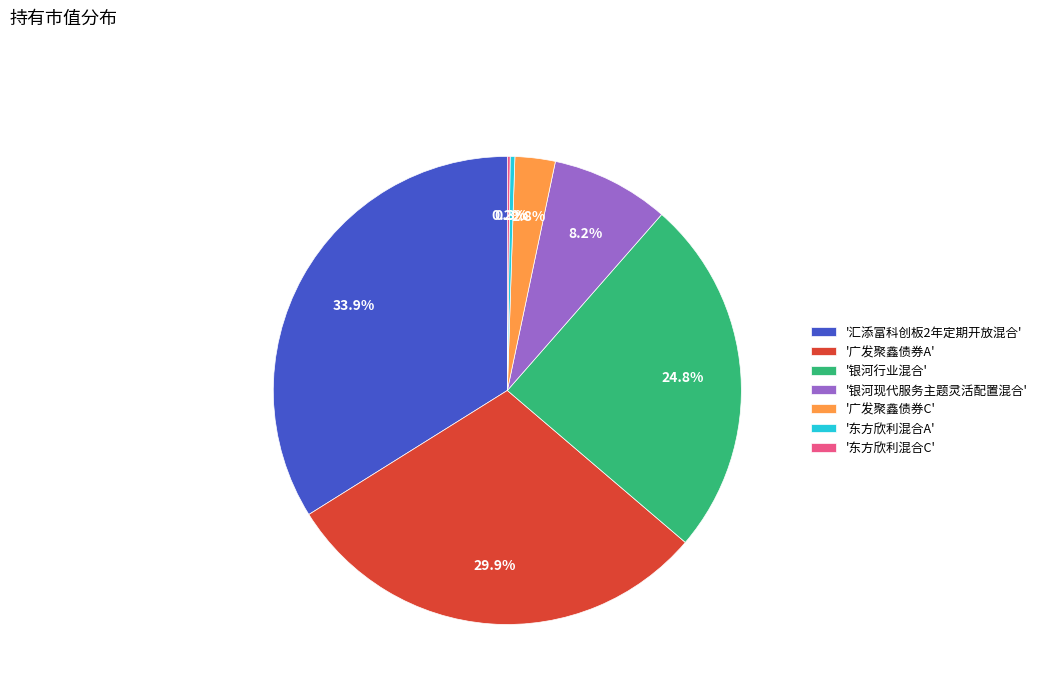

Between '银河现代服务主题灵活配置混合' and '广发聚鑫债券A', which is larger?

'广发聚鑫债券A'